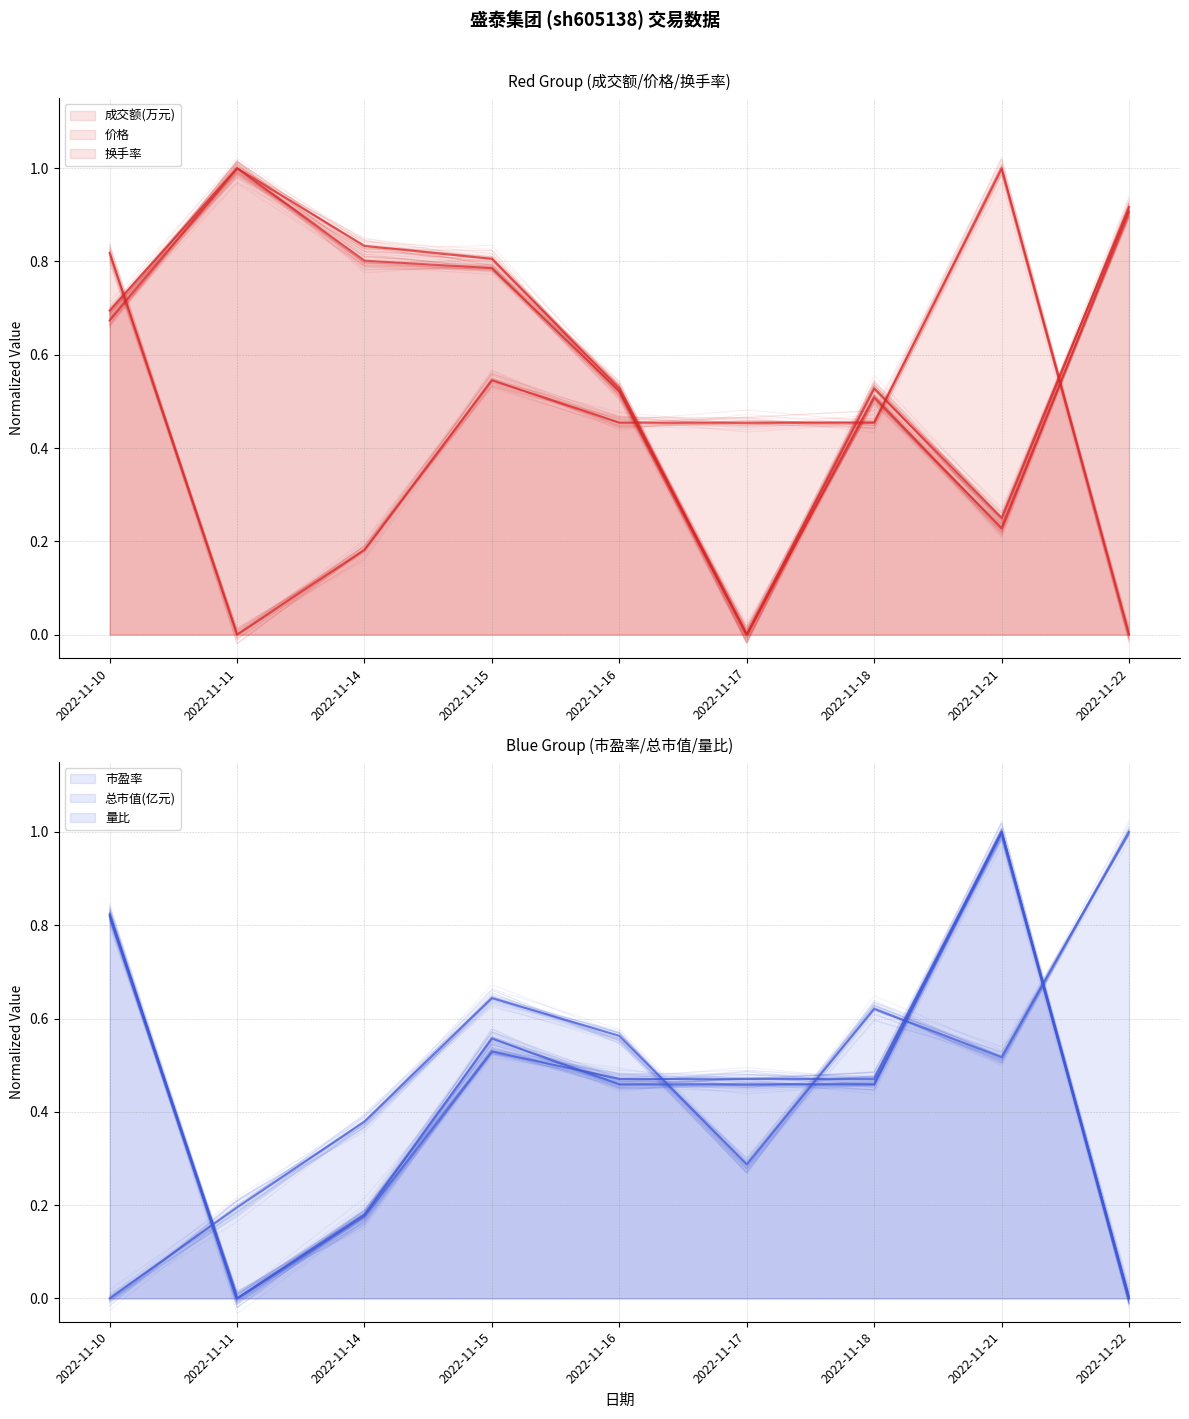

What is the sum of all 量比 (main) values?

4.2